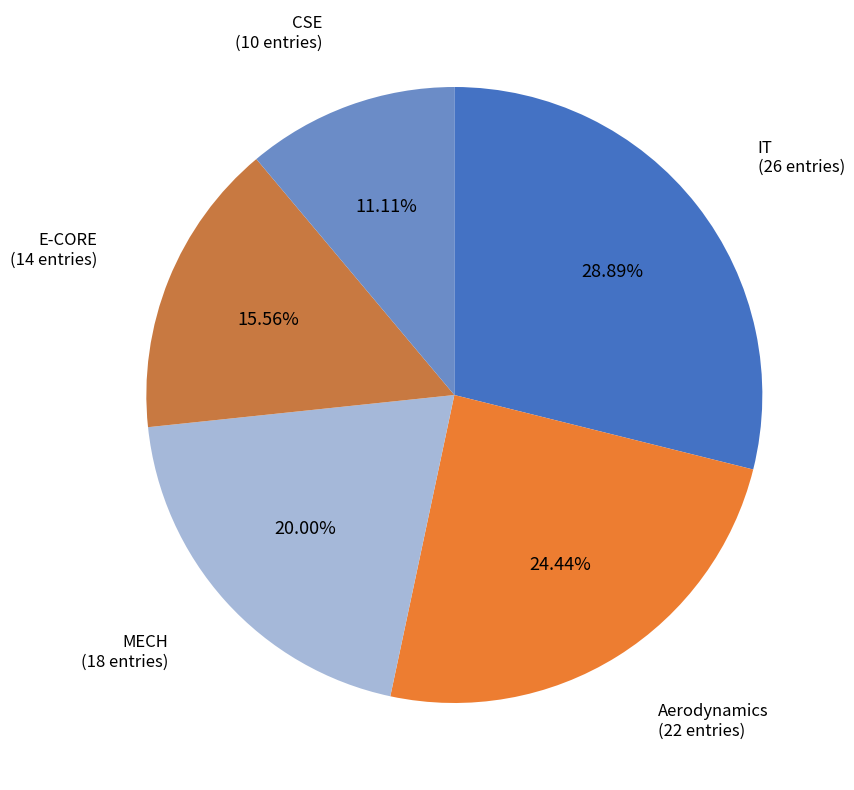

Count the number of slices in the pie.

5